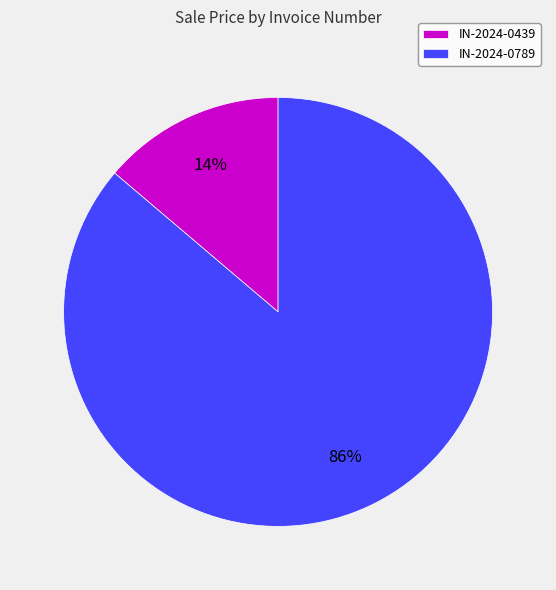

To the nearest percent, what percentage of the pie is IN-2024-0439?

14%